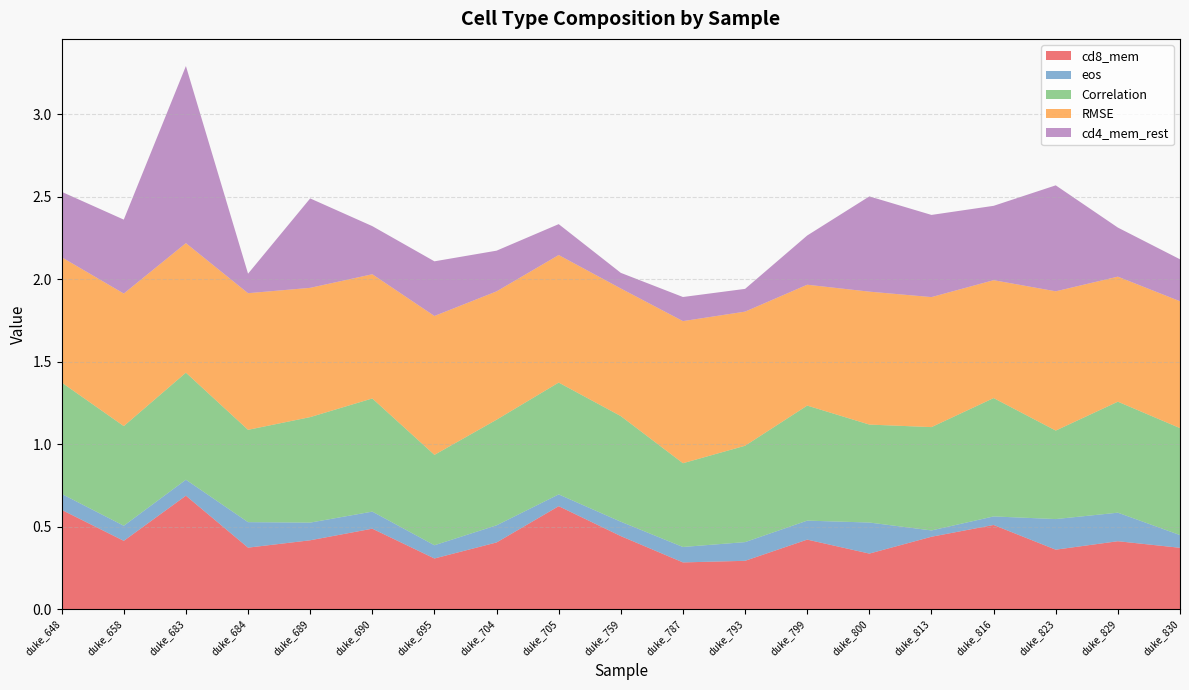

Reading left to right, transcribe all the data shown in this chart.

cd8_mem: duke_648=0.6	duke_658=0.4	duke_683=0.7	duke_684=0.4	duke_689=0.4	duke_690=0.5	duke_695=0.3	duke_704=0.4	duke_705=0.6	duke_759=0.4	duke_787=0.3	duke_793=0.3	duke_799=0.4	duke_800=0.3	duke_813=0.4	duke_816=0.5	duke_823=0.4	duke_829=0.4	duke_830=0.4
eos: duke_648=0.1	duke_658=0.1	duke_683=0.1	duke_684=0.2	duke_689=0.1	duke_690=0.1	duke_695=0.1	duke_704=0.1	duke_705=0.1	duke_759=0.1	duke_787=0.1	duke_793=0.1	duke_799=0.1	duke_800=0.2	duke_813=0.0	duke_816=0.1	duke_823=0.2	duke_829=0.2	duke_830=0.1
Correlation: duke_648=0.7	duke_658=0.6	duke_683=0.6	duke_684=0.6	duke_689=0.6	duke_690=0.7	duke_695=0.5	duke_704=0.6	duke_705=0.7	duke_759=0.6	duke_787=0.5	duke_793=0.6	duke_799=0.7	duke_800=0.6	duke_813=0.6	duke_816=0.7	duke_823=0.5	duke_829=0.7	duke_830=0.6
RMSE: duke_648=0.8	duke_658=0.8	duke_683=0.8	duke_684=0.8	duke_689=0.8	duke_690=0.8	duke_695=0.8	duke_704=0.8	duke_705=0.8	duke_759=0.8	duke_787=0.9	duke_793=0.8	duke_799=0.7	duke_800=0.8	duke_813=0.8	duke_816=0.7	duke_823=0.8	duke_829=0.8	duke_830=0.8
cd4_mem_rest: duke_648=0.4	duke_658=0.4	duke_683=1.1	duke_684=0.1	duke_689=0.5	duke_690=0.3	duke_695=0.3	duke_704=0.2	duke_705=0.2	duke_759=0.1	duke_787=0.1	duke_793=0.1	duke_799=0.3	duke_800=0.6	duke_813=0.5	duke_816=0.5	duke_823=0.6	duke_829=0.3	duke_830=0.3